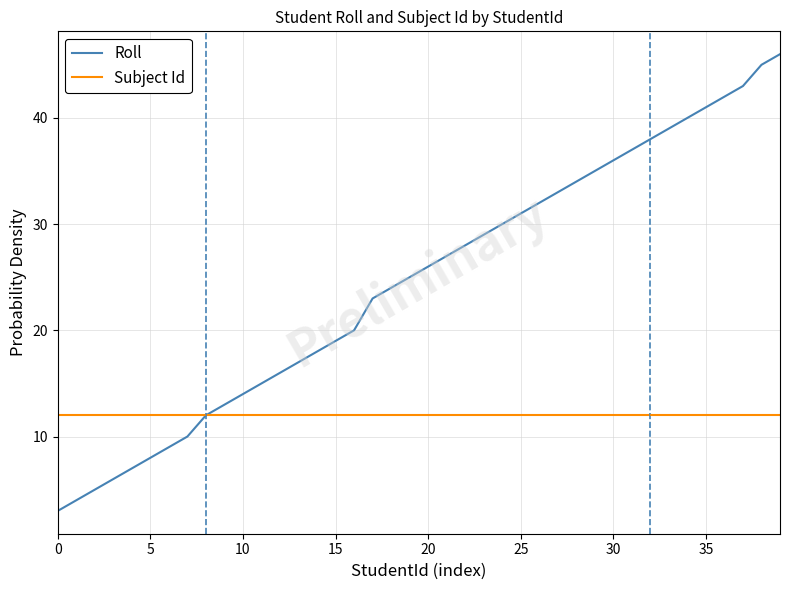

Rank the series by their average value, from lowest to highest.

Subject Id, Roll